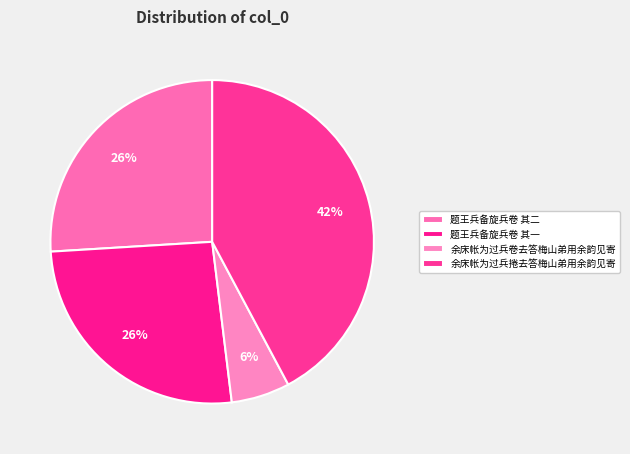

To the nearest percent, what is the average slice percentage?

25%